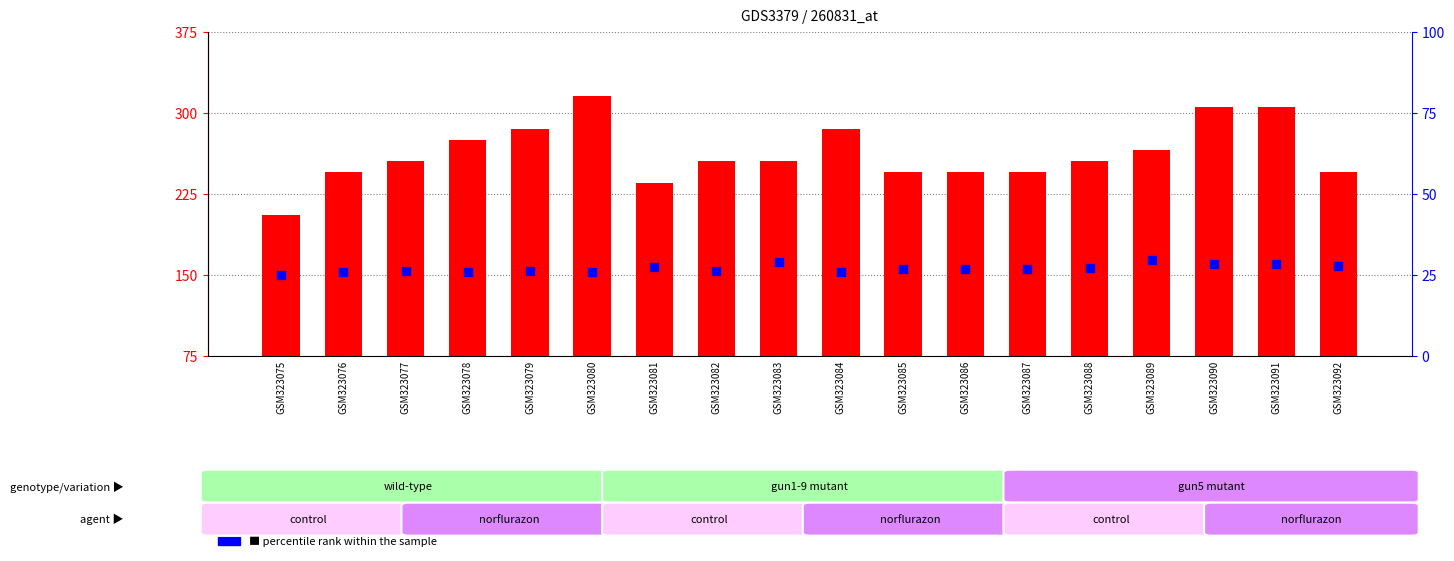

At how many categories does at least one series exceed 59?

18